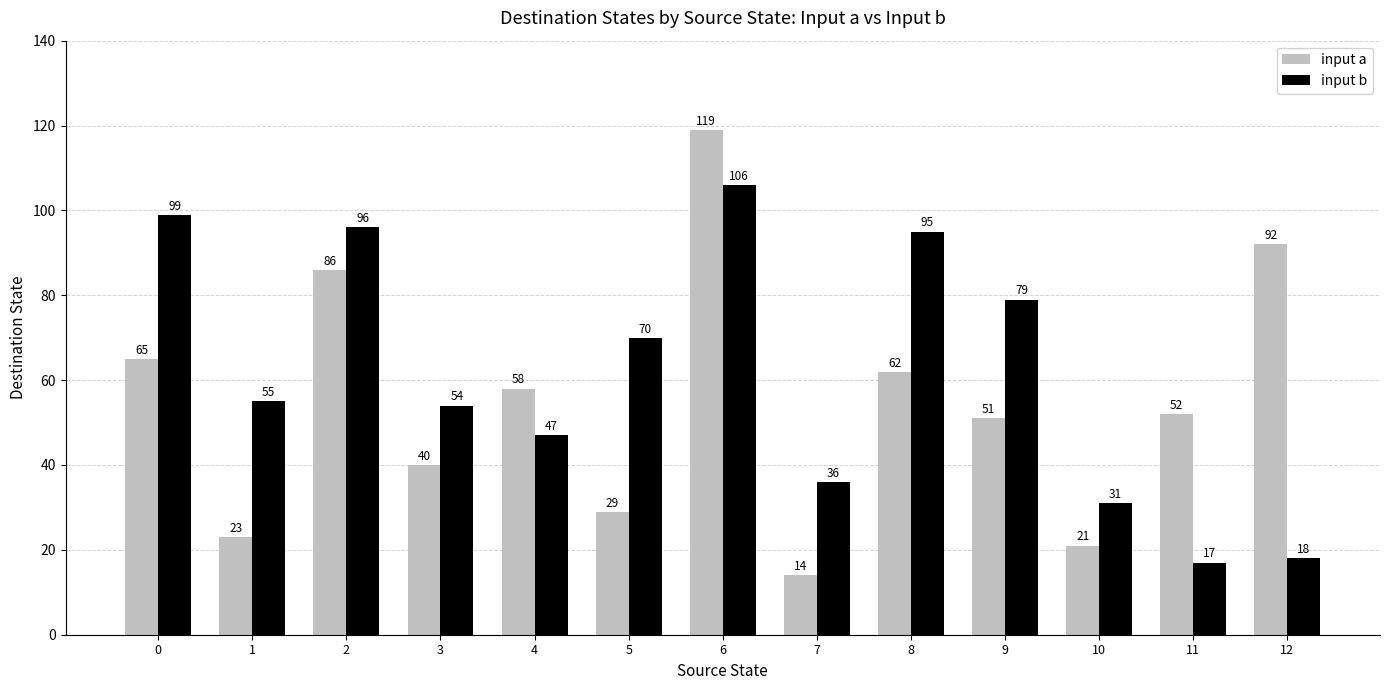

What is the sum of the input b values at 6 and 5?

176